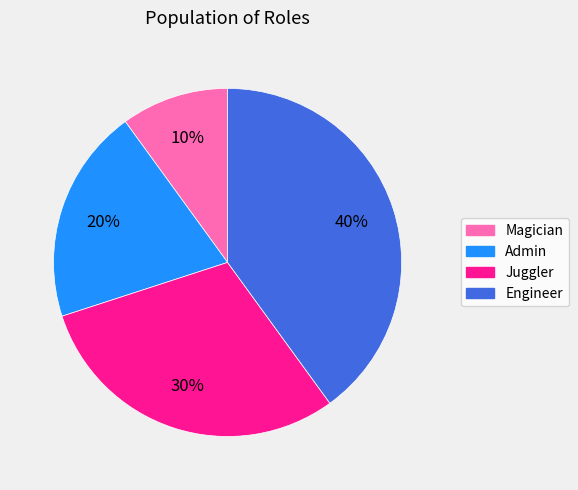

To the nearest percent, what percentage of the pie is Magician?

10%